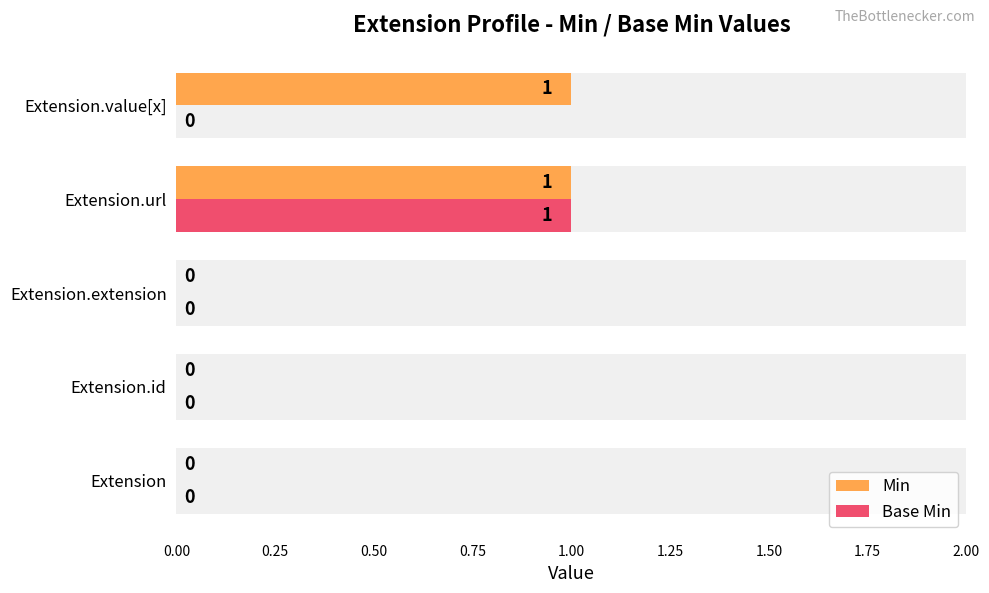

Reading right to left, list all the values displayed in this chart.

Min: 1	1	0	0	0
Base Min: 0	1	0	0	0